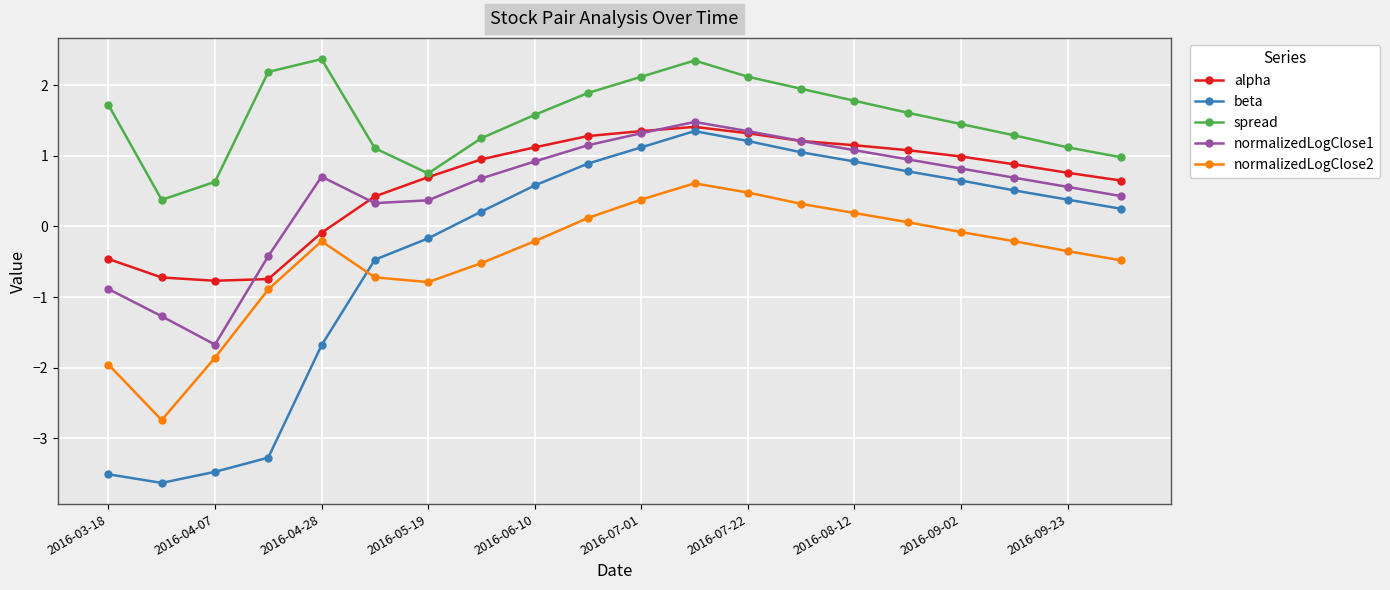

Which series has the largest total across all categories?

spread